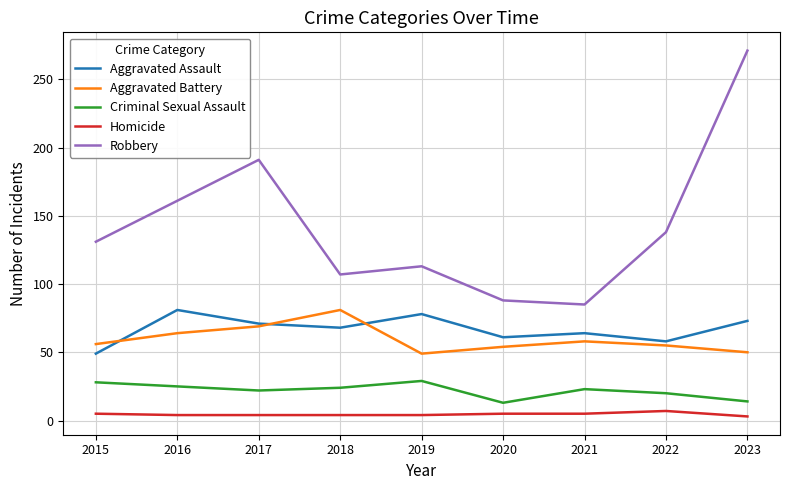

The Aggravated Assault series shows 137 at 2016. True or false?

False